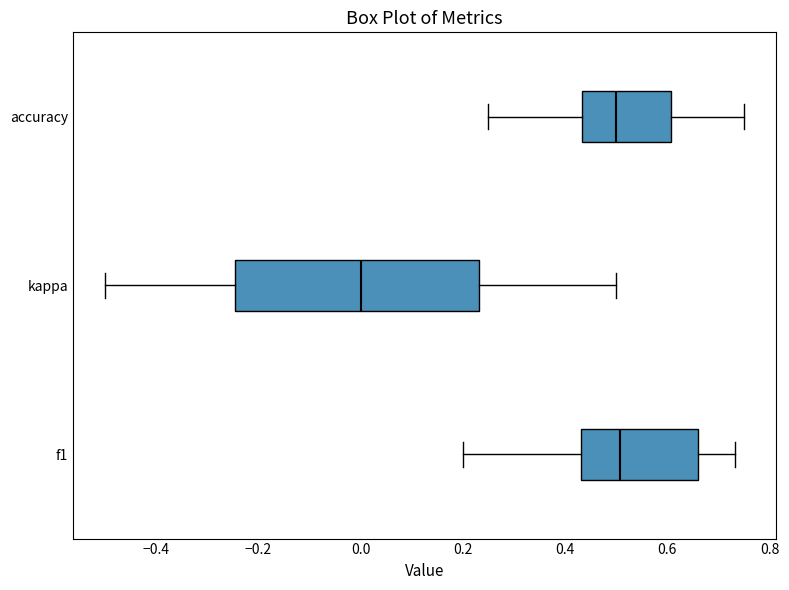

Reading bottom to top, transcribe this box plot: for each box, give where its median line is, the range the box spans, and where its two whiskers end, as read against the x-axis. The values are not printed on the chart, so give them approximately, as read against the axis.

f1: median 0.50, box 0.44 to 0.66, whiskers 0.20 to 0.74
kappa: median 0.00, box -0.24 to 0.24, whiskers -0.50 to 0.50
accuracy: median 0.50, box 0.44 to 0.60, whiskers 0.26 to 0.76